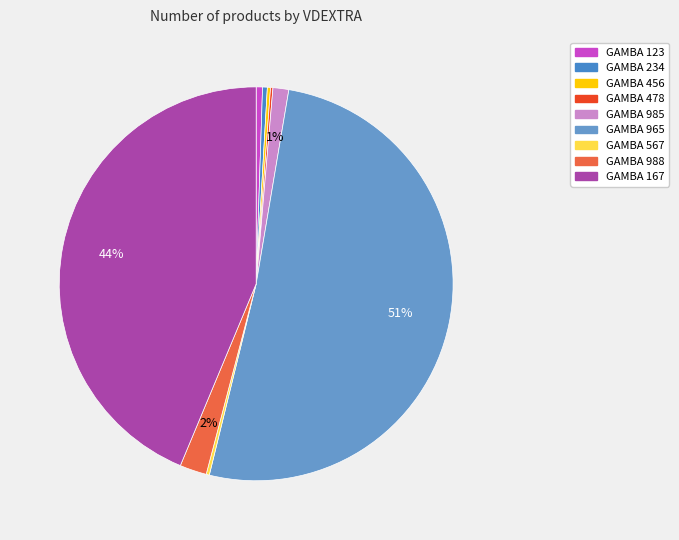

Does GAMBA 965 represent more than half of the total?

Yes